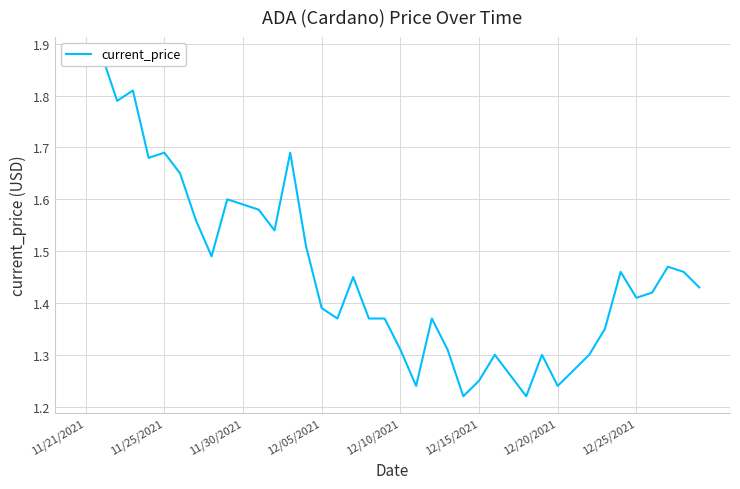

What is the value of the 34th point from the left?

1.4